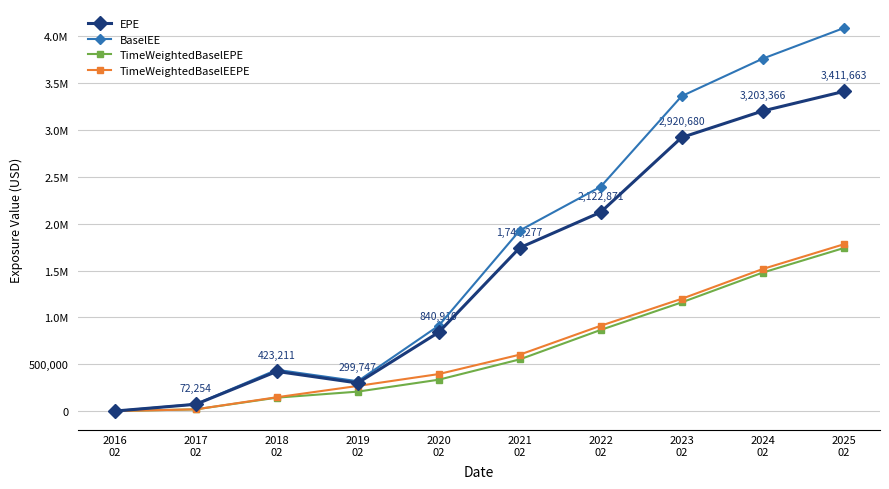

What are all the series names shown in the legend?

EPE, BaselEE, TimeWeightedBaselEPE, TimeWeightedBaselEEPE